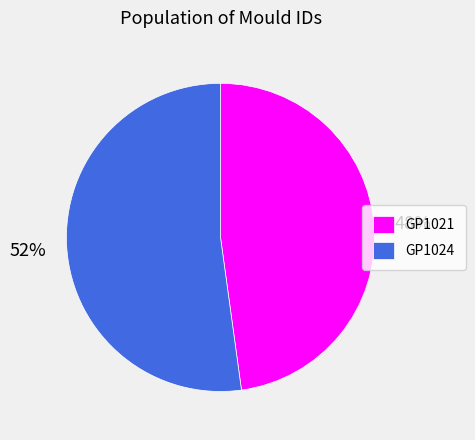

Does any single category account for the majority?

Yes